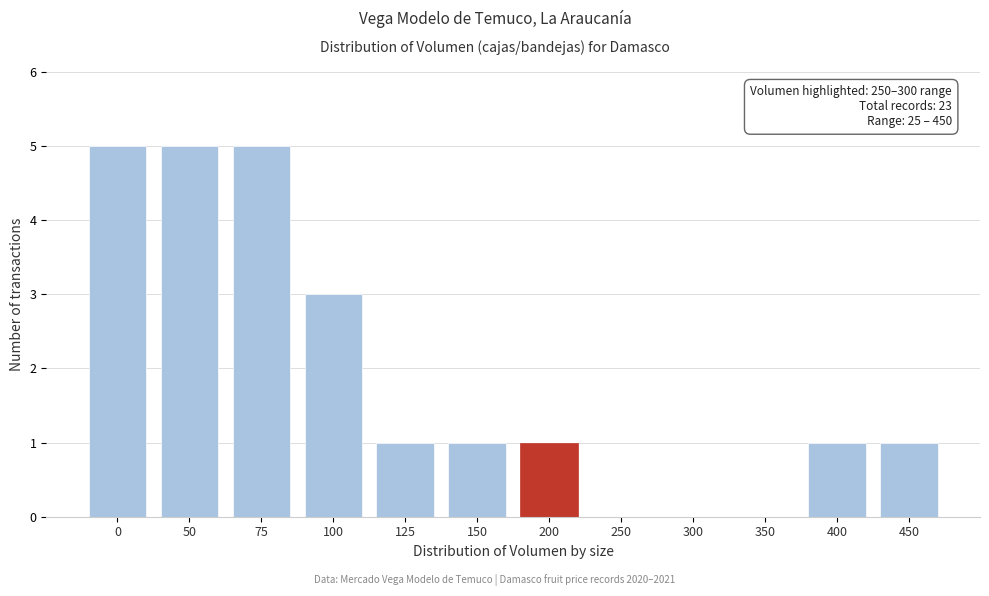

Reading left to right, transcribe all the data shown in this chart.

0=5	50=5	75=5	100=3	125=1	150=1	200=1	250=0	300=0	350=0	400=1	450=1